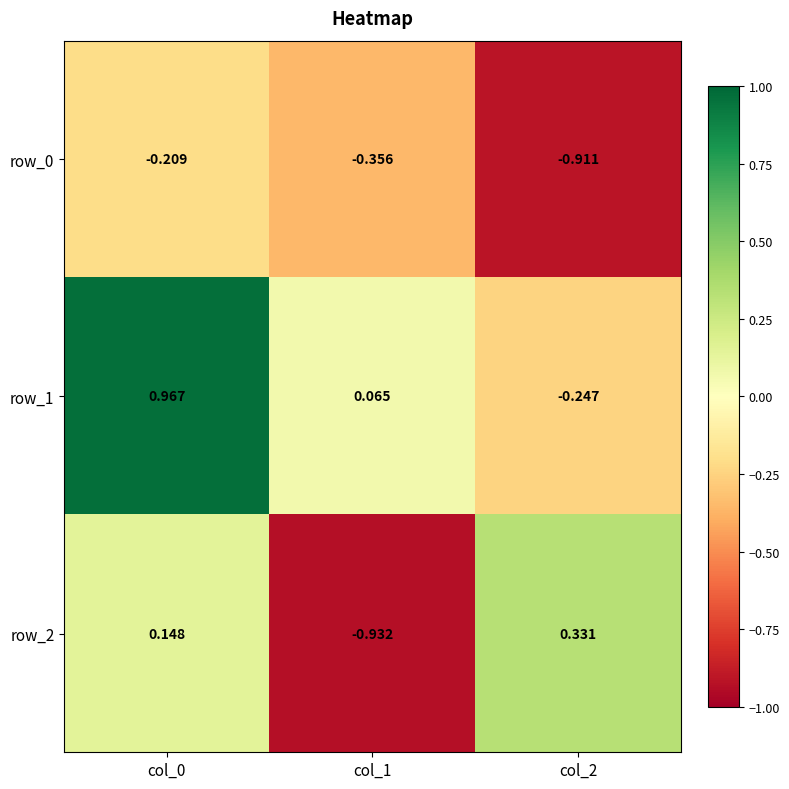

At how many categories does at least one series exceed 0?

3